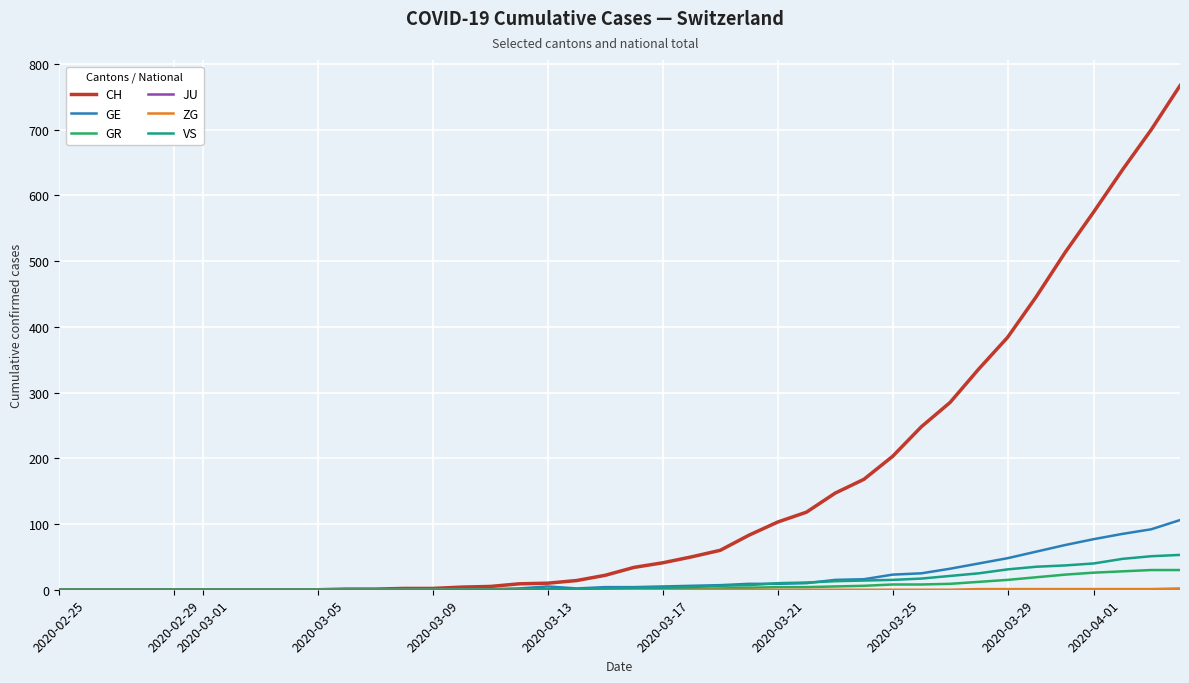

What is the maximum value shown in the chart?

767